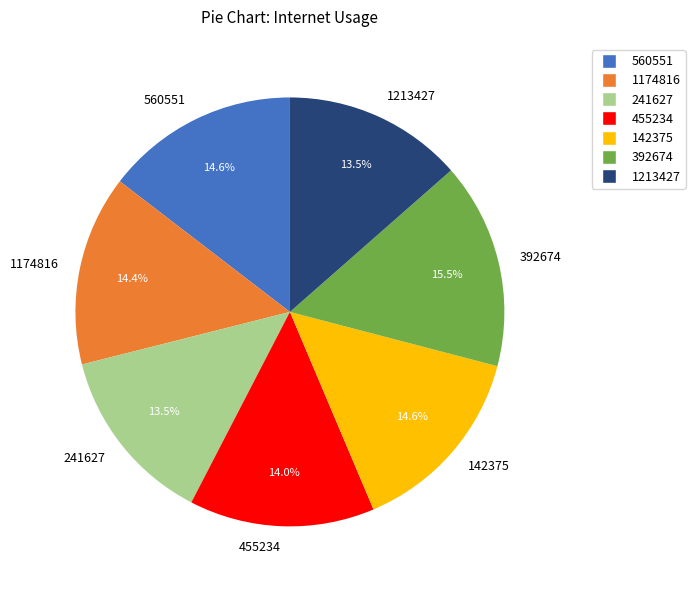

The 142375 slice represents 7% of the pie. True or false?

False